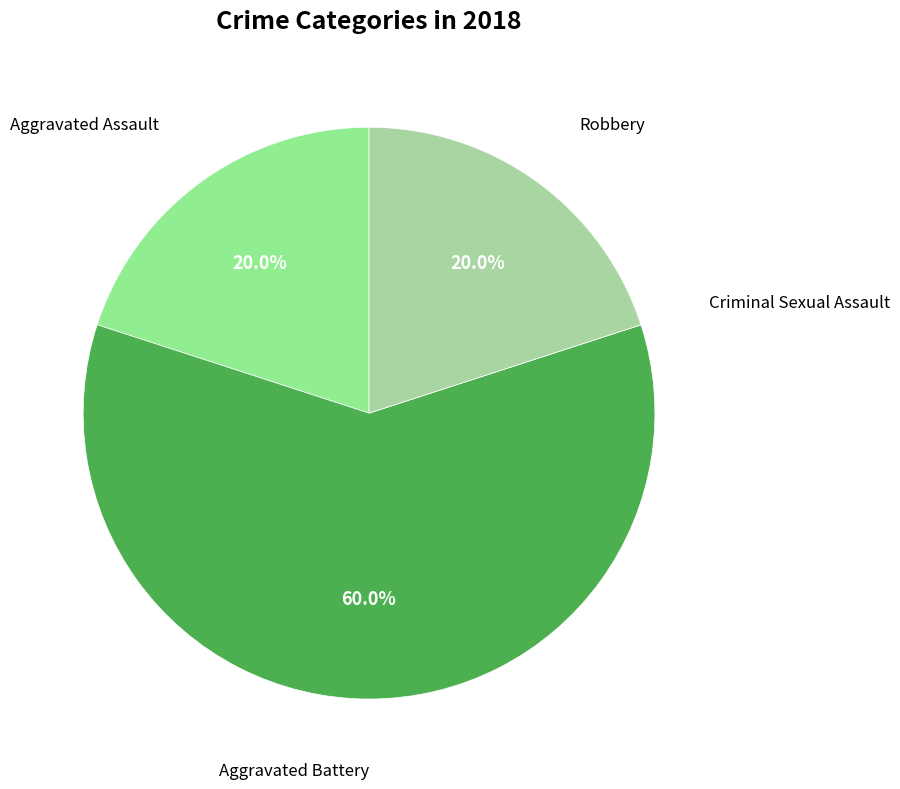

To the nearest percent, what is the average slice percentage?

25%